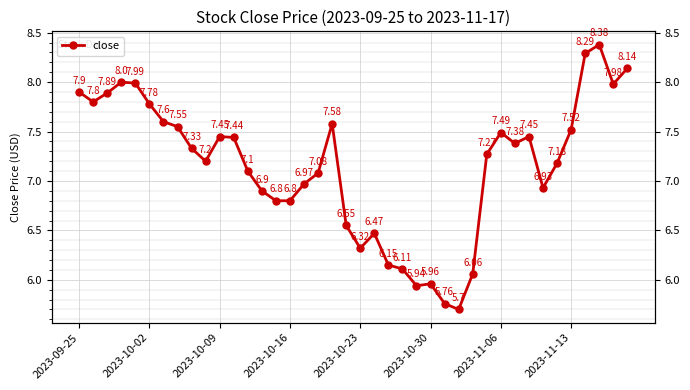

What is the maximum value shown in the chart?

8.4